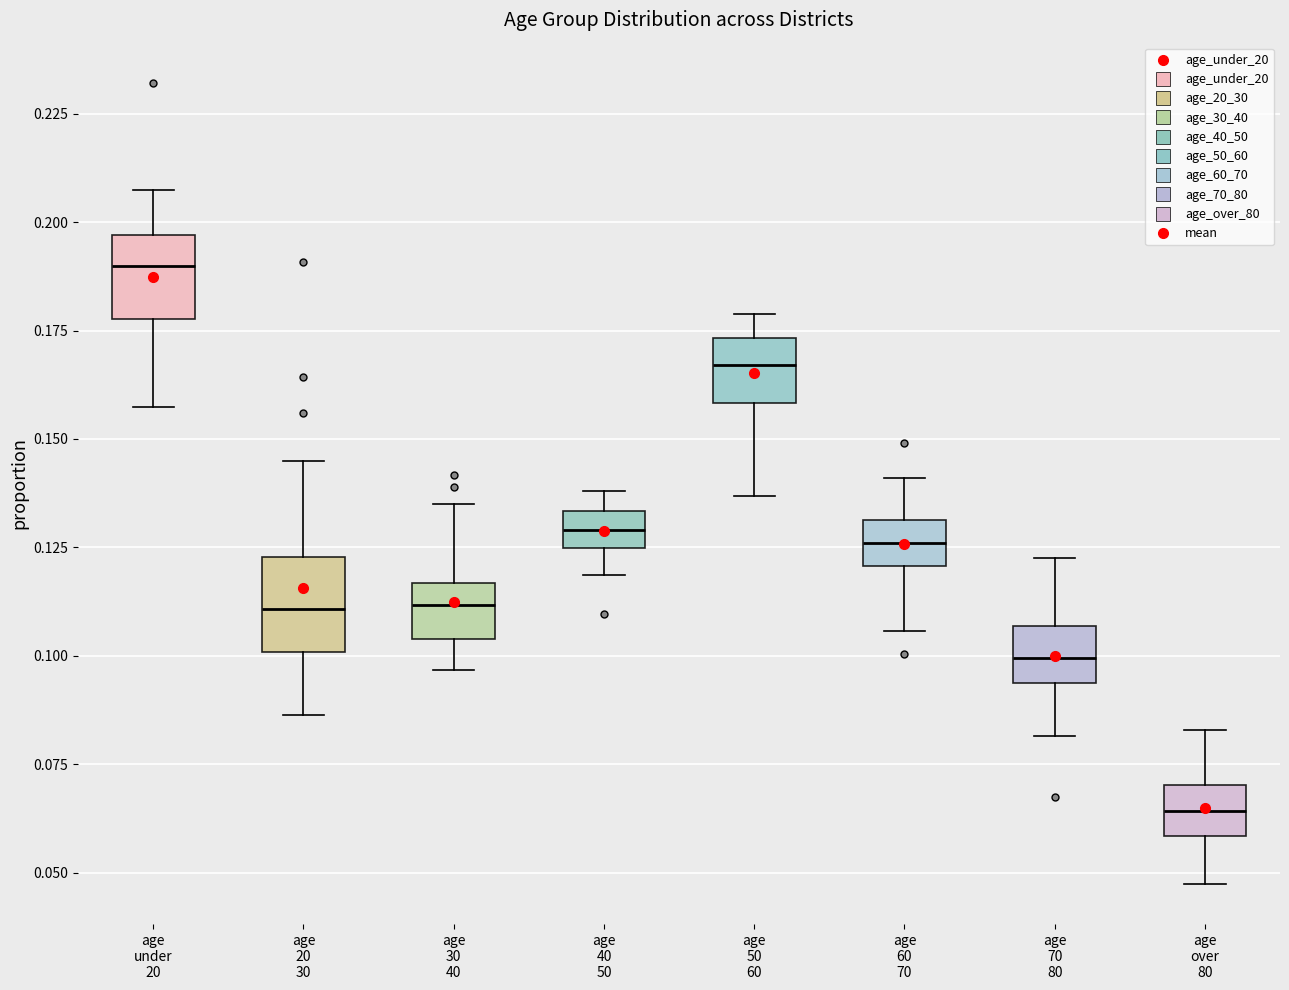

Which box has the highest median line?

age under 20